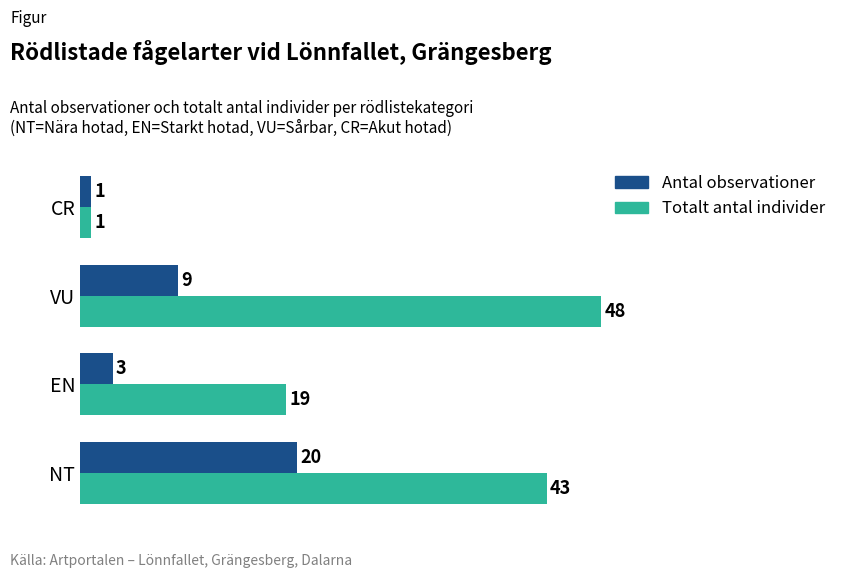

Which series has the largest total across all categories?

Totalt antal individer